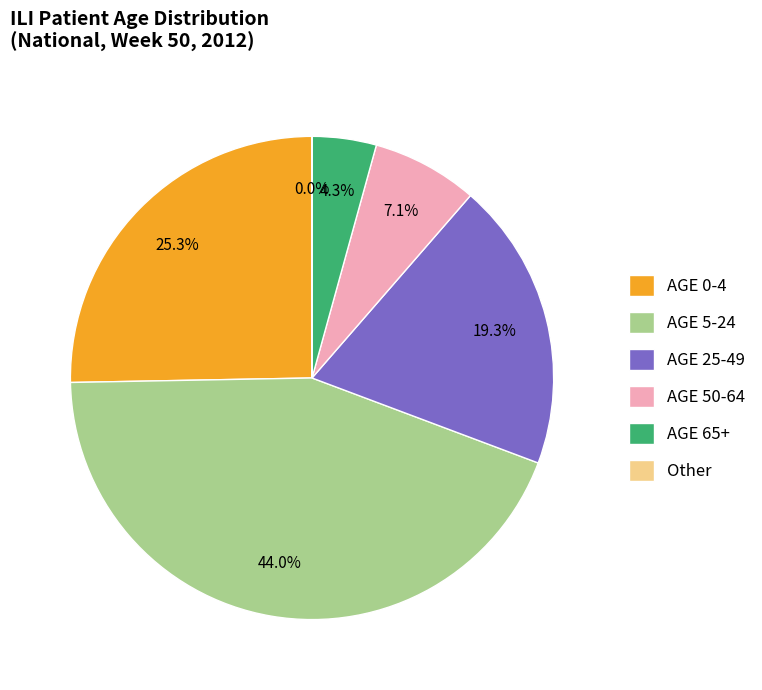

How much of the chart is everything except AGE 50-64?

92.9%